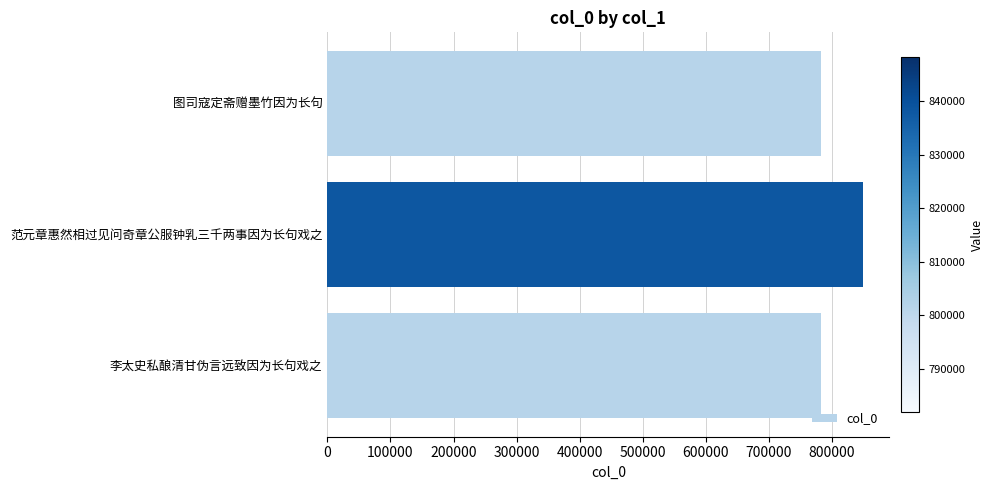

How many series are shown in this chart?

1